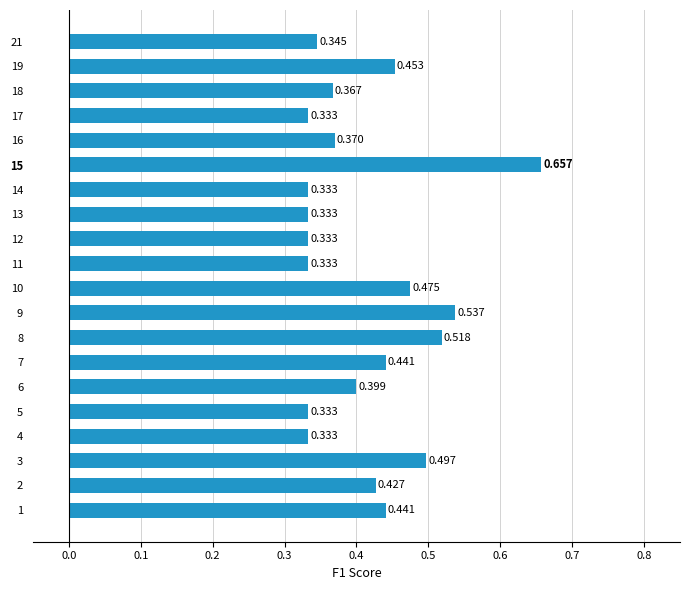

Are the bars horizontal?

Yes